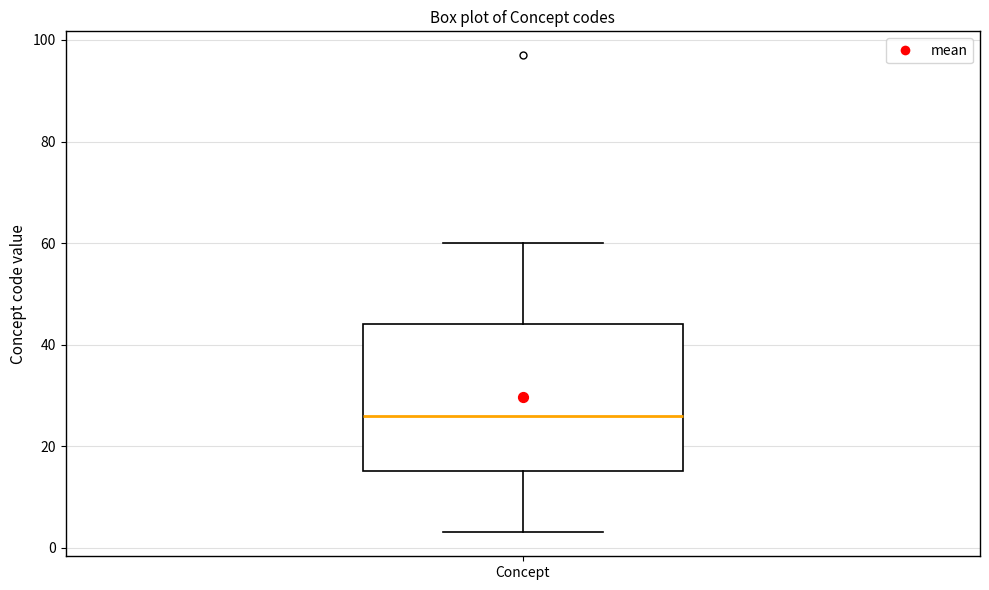

Where does the median line of the box for Concept sit on the y-axis? The values are not printed on the chart, so give them approximately, as read against the axis.

26